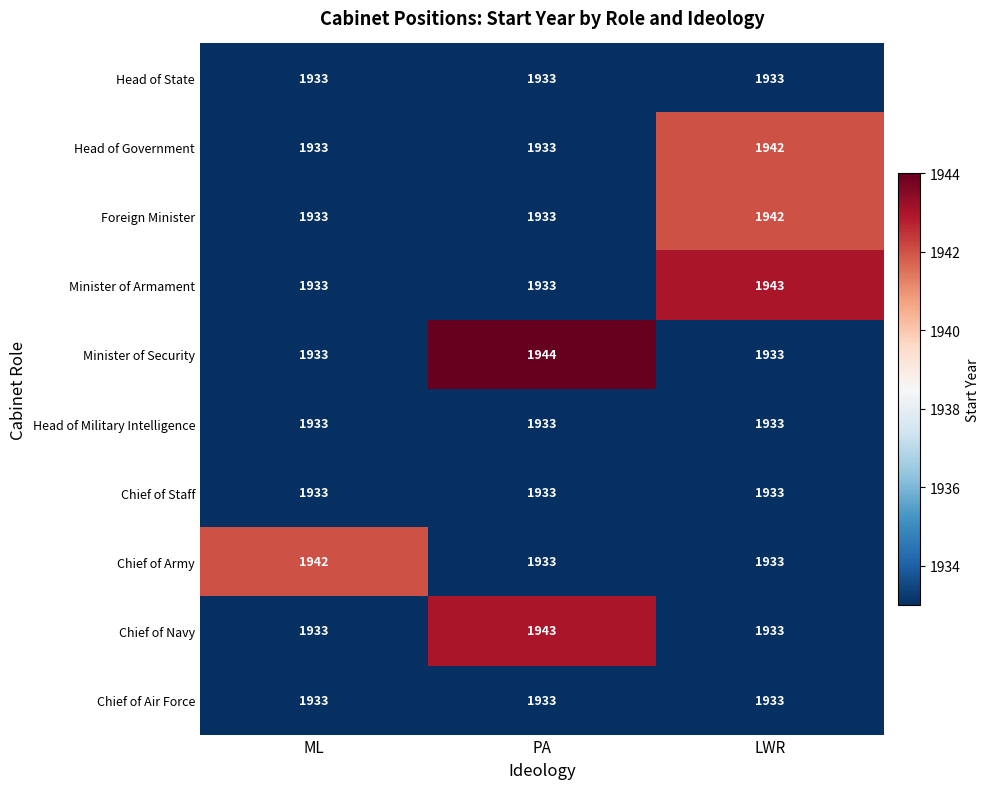

What is the difference between the highest and lowest values at LWR?

10